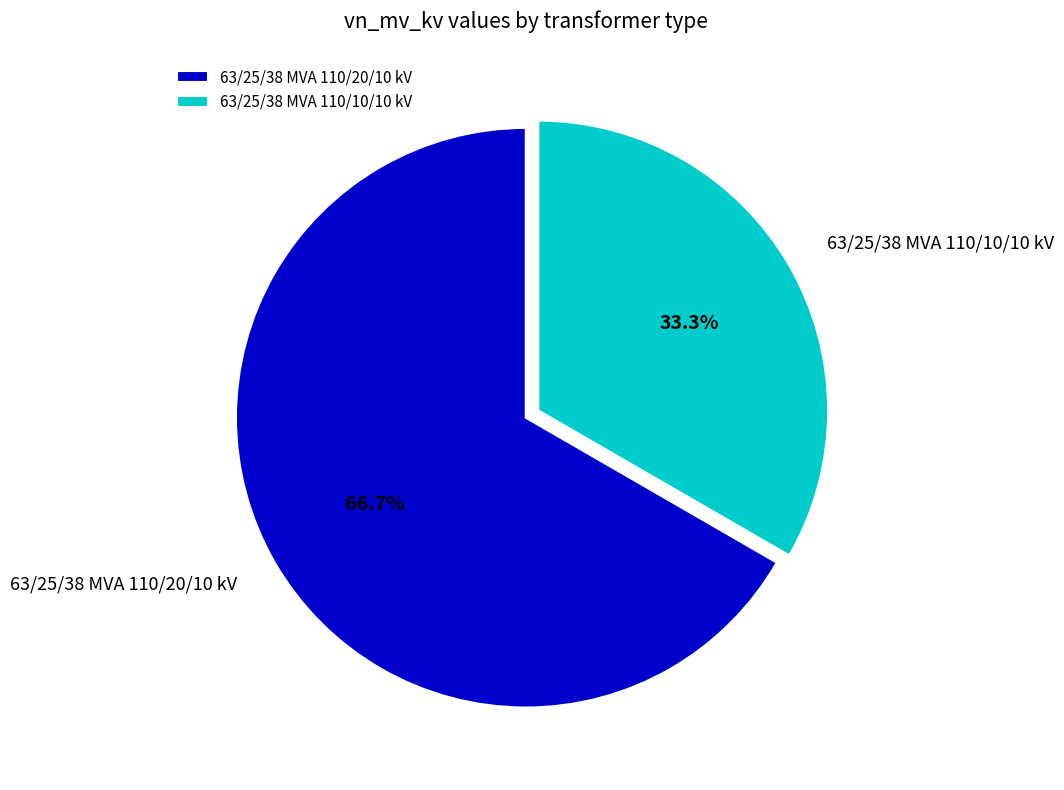

To the nearest percent, what is the difference between the 63/25/38 MVA 110/20/10 kV and 63/25/38 MVA 110/10/10 kV slice percentages?

33%